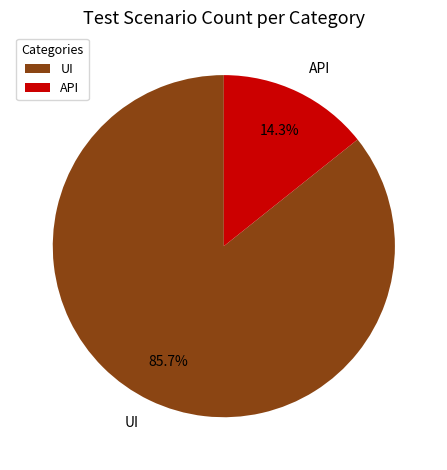

Is it true that API is 21% of the pie?

False